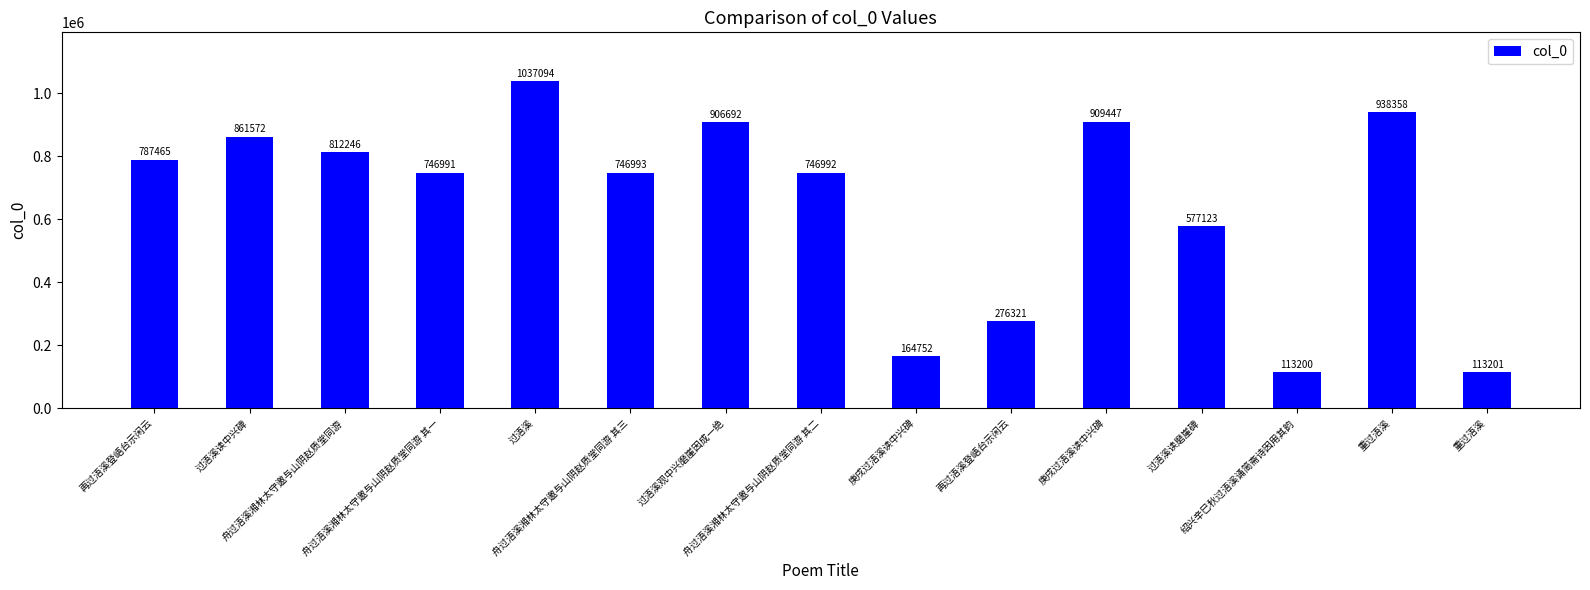

The chart shows a value of 577123 at 过浯溪读磨崖碑. True or false?

True